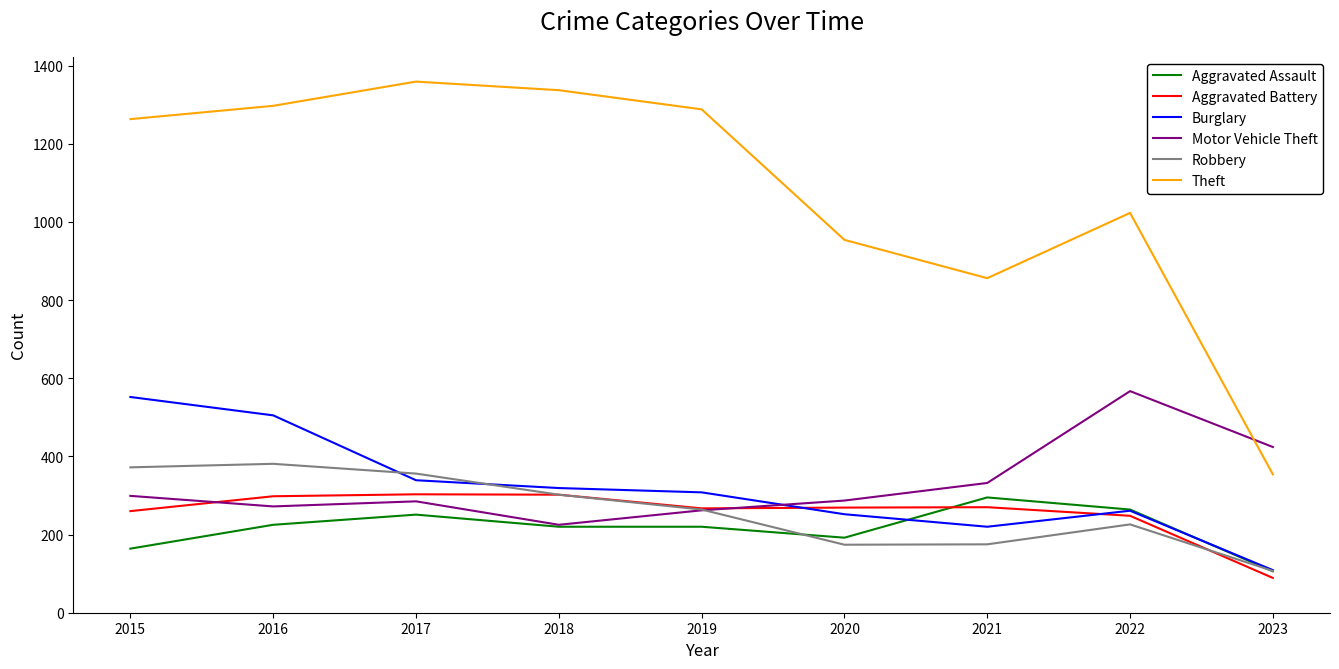

What is the difference between the highest and lowest values at 2015?

1099